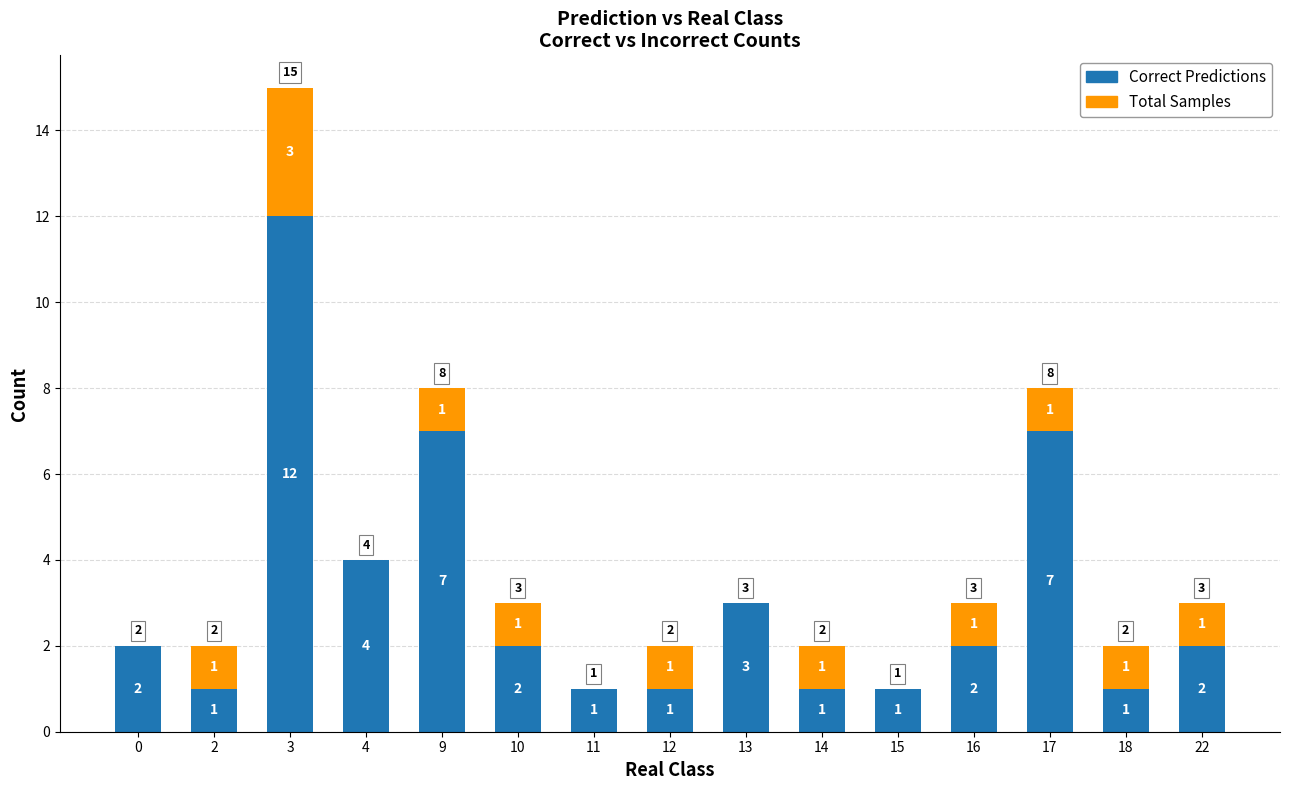

What is the total value across all series at 12?

2